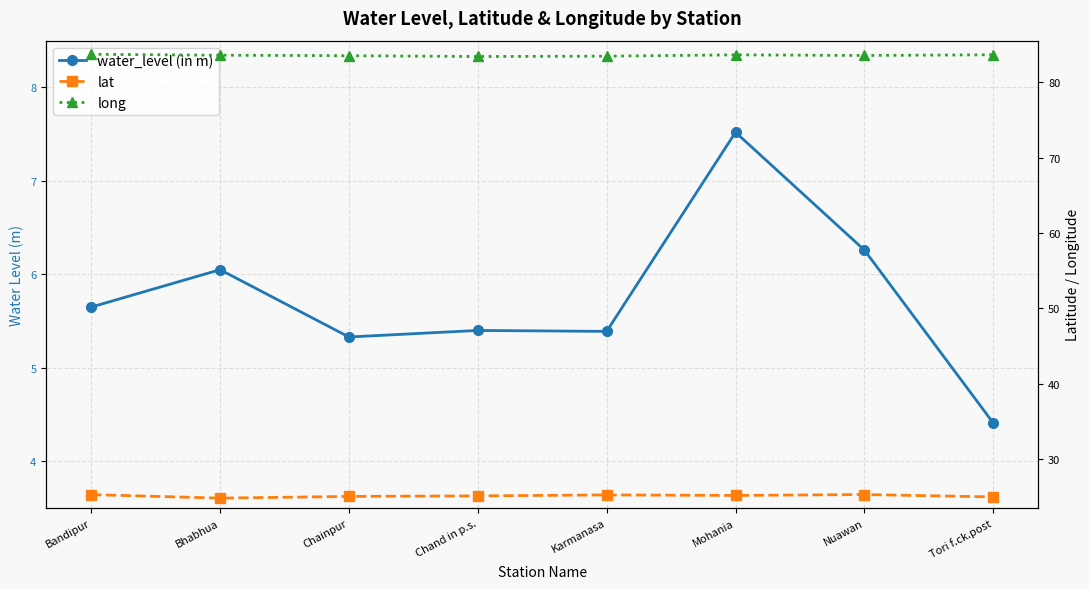

True or false: long has more than 1 interior local peaks.

False